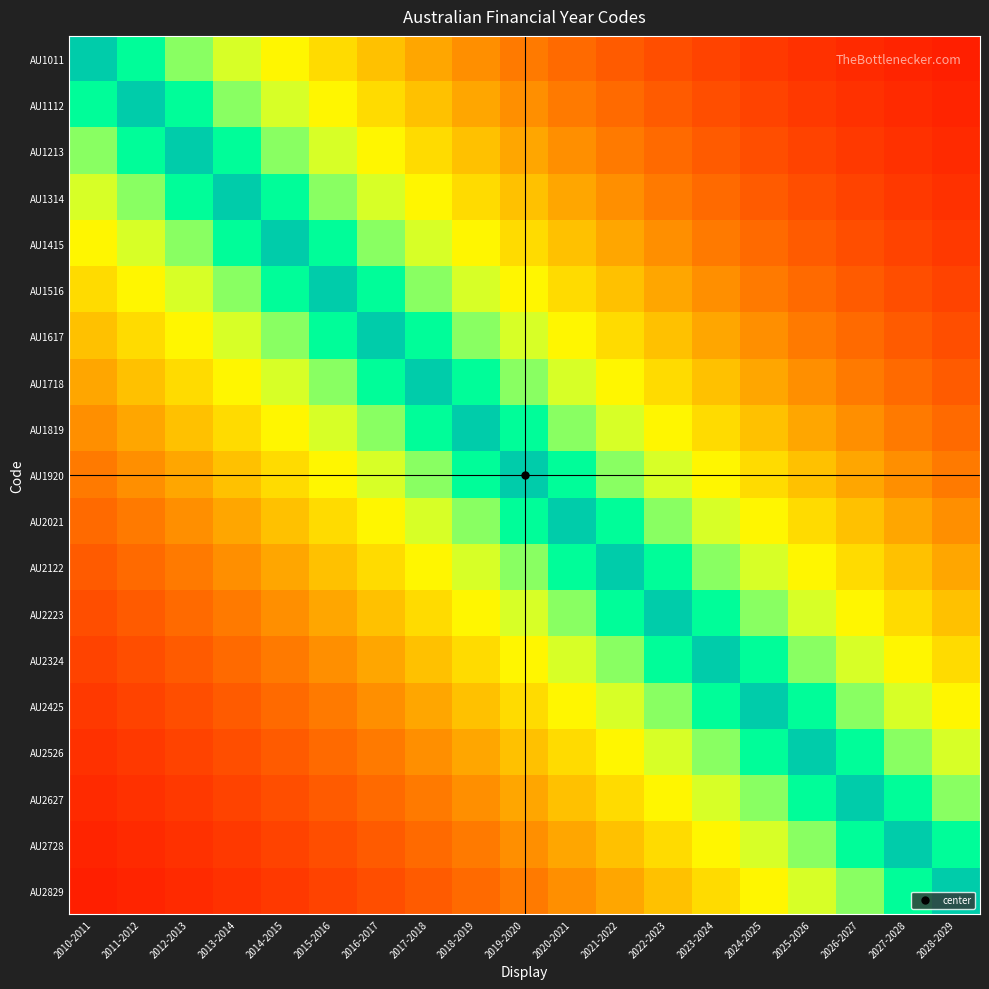

What is the total value across all series at 2014-2015?

9.2